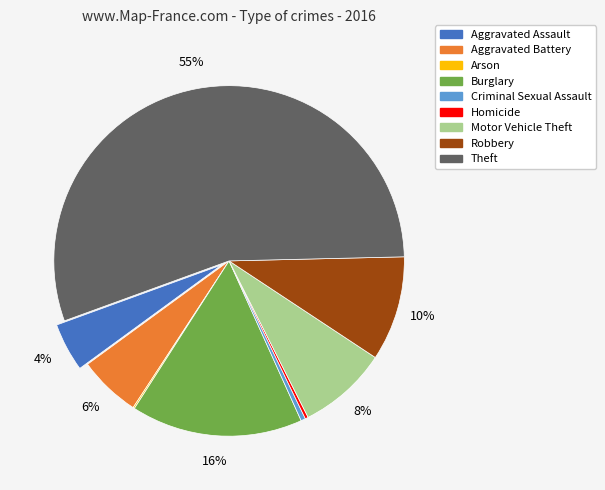

Is the sum of Aggravated Assault and Criminal Sexual Assault greater than half?

No